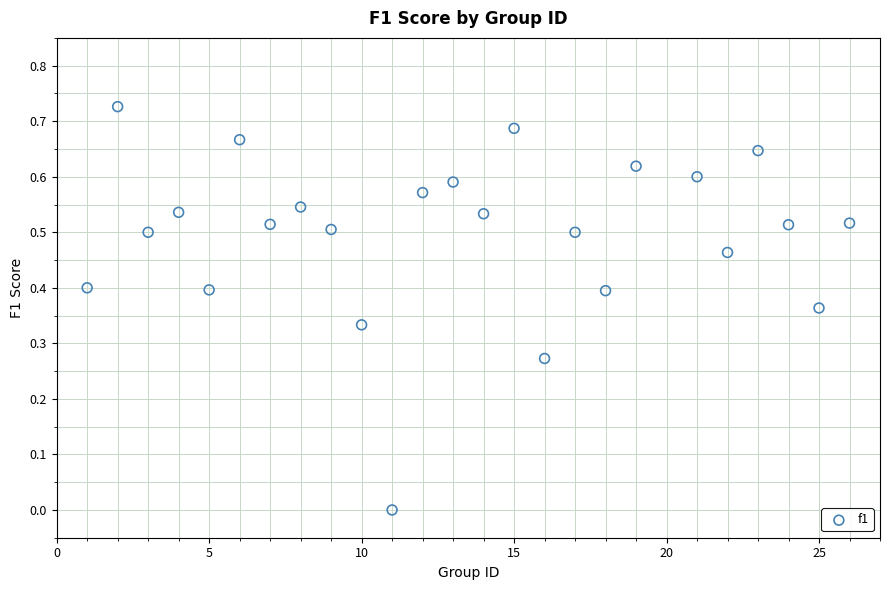

What is the range of X values (max minus min)?

25.0